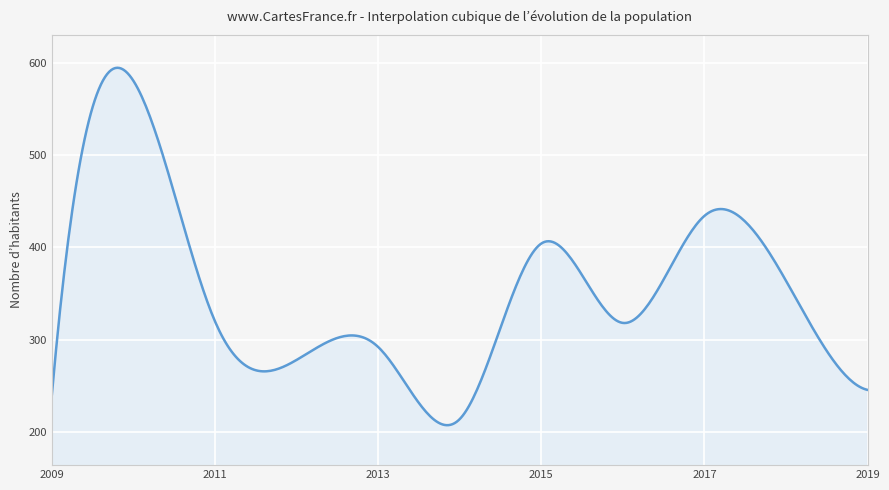

What is the difference between the maximum and minimum values?

387.7